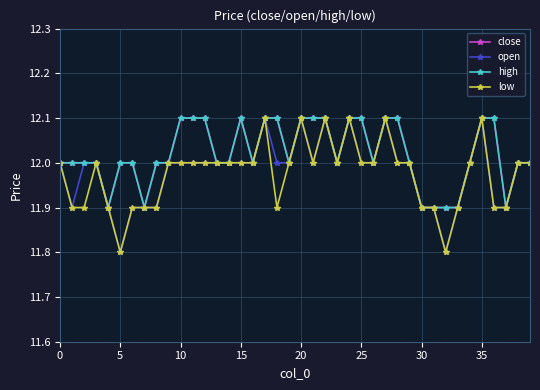

In high, how many points are higher than both neighbors (excluding endpoints)?

1